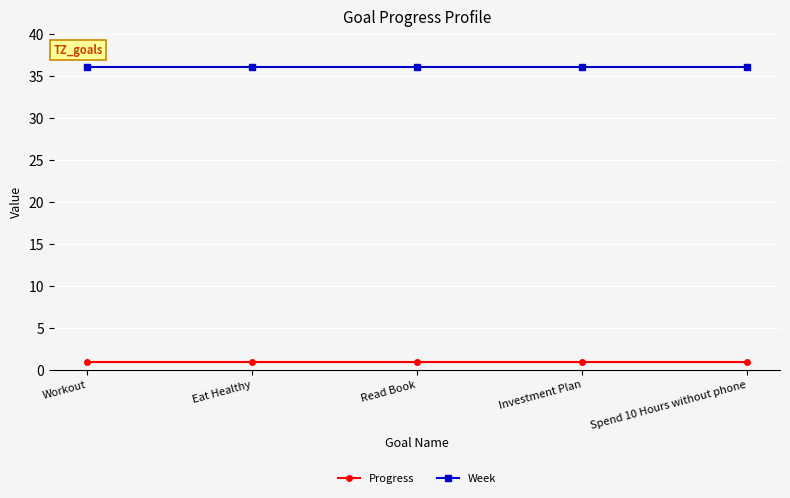

List the series in order of their overall mean, highest first.

Week, Progress